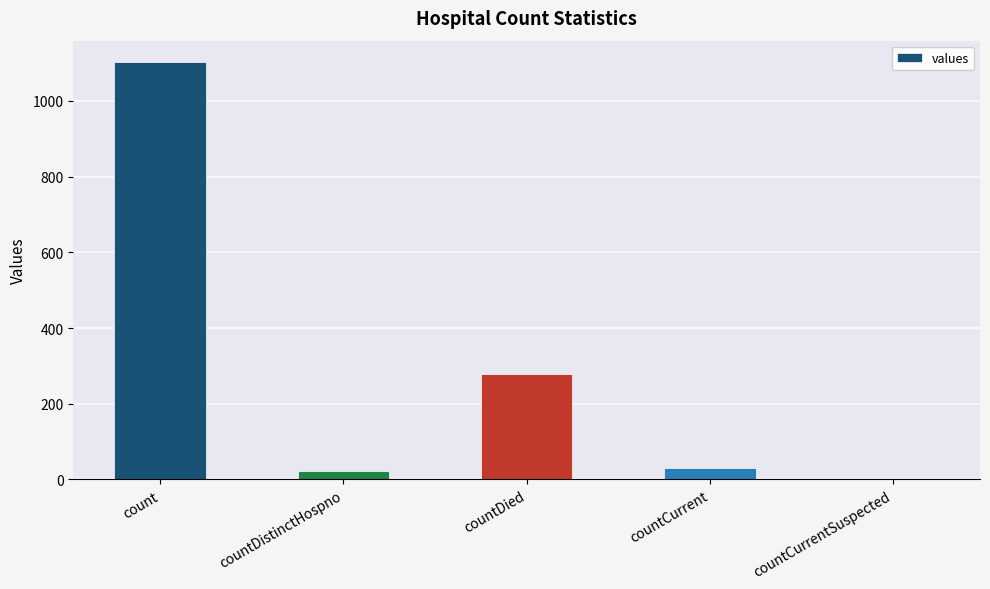

What is the sum of the values at countCurrentSuspected and countDied?

279